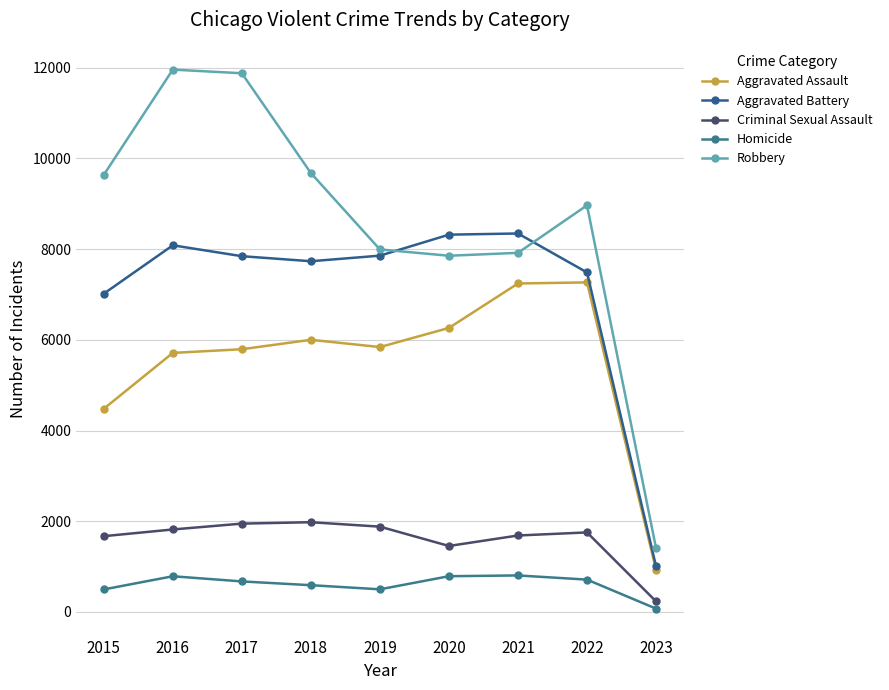

Between 2020 and 2018, which is larger?

2020